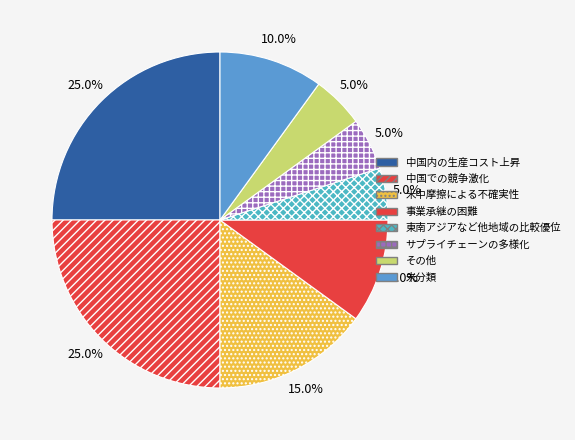

To the nearest percent, what is the average slice percentage?

12%